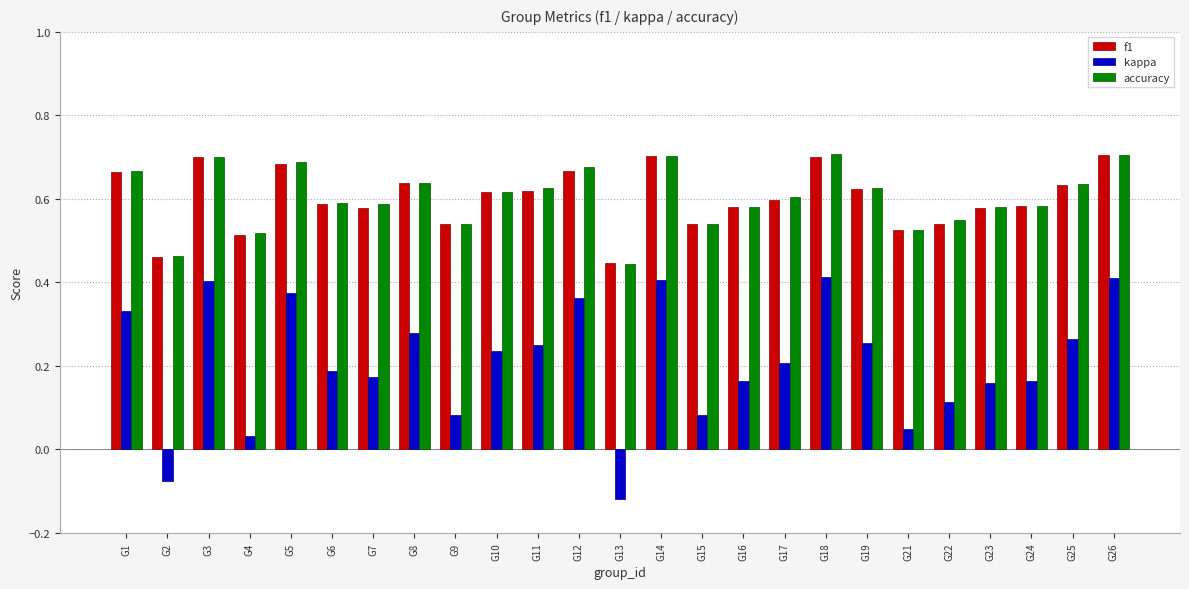

What are all the series names shown in the legend?

f1, kappa, accuracy